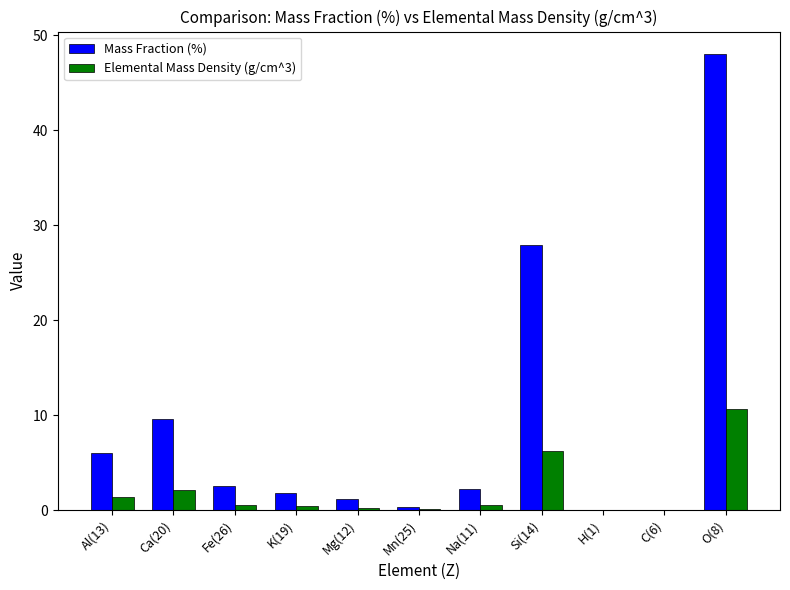

Which series changed the most between Mg(12) and Si(14)?

Mass Fraction (%)